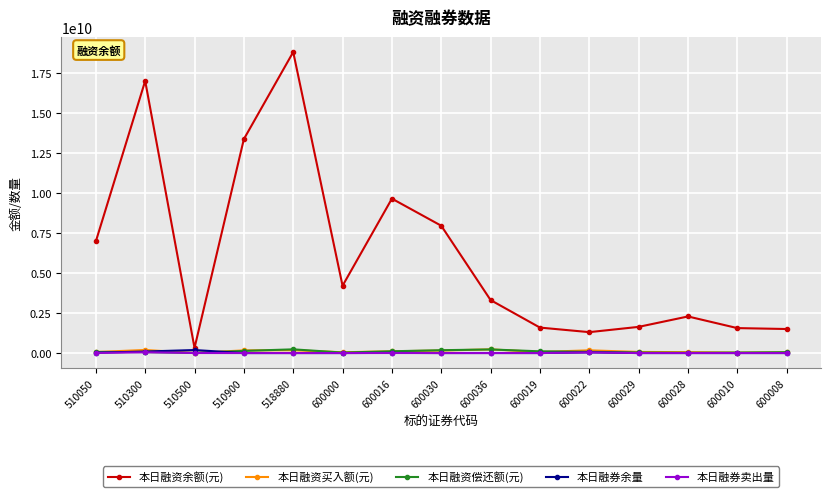

How many categories are shown in the chart?

15